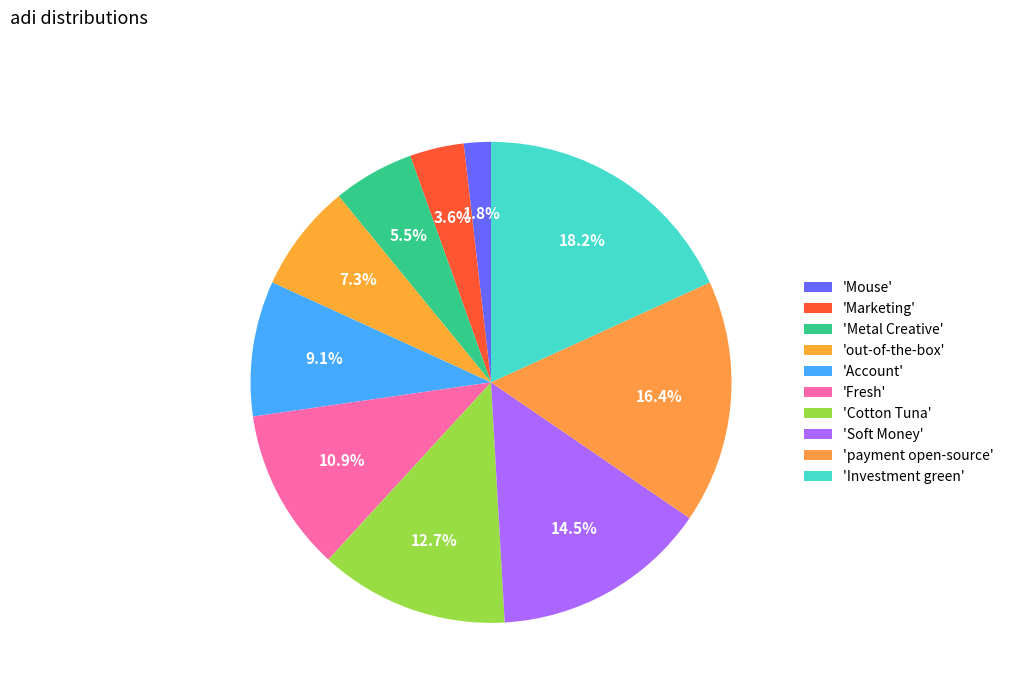

How many slices are in this pie chart?

10